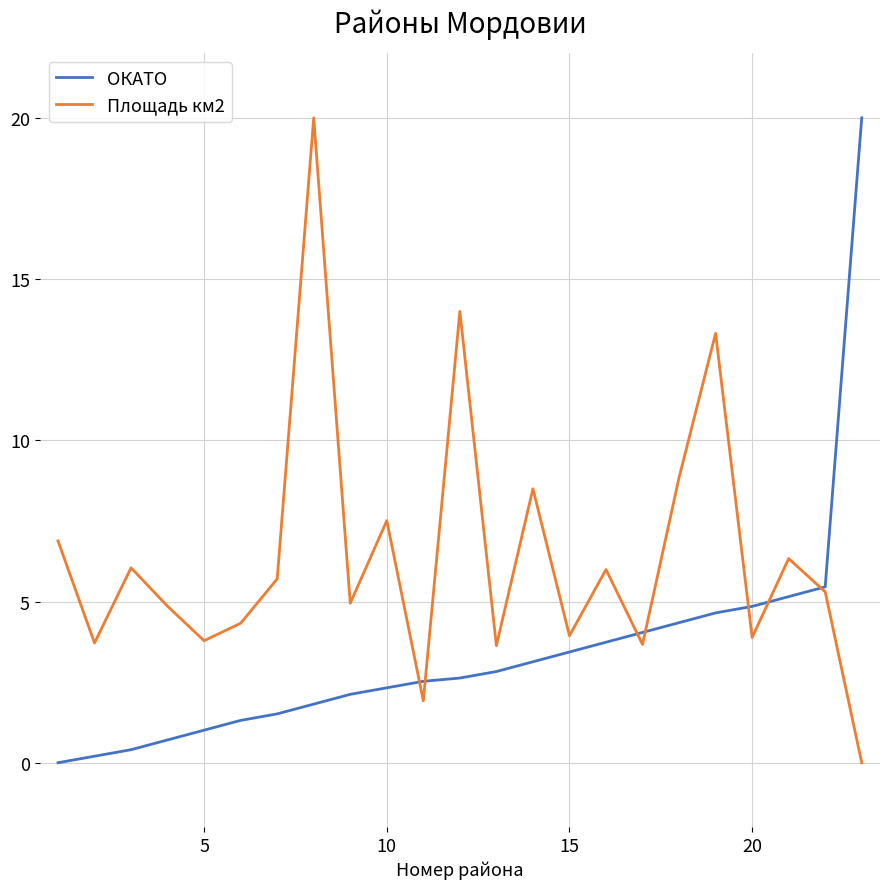

Which series has the largest total across all categories?

Площадь км2